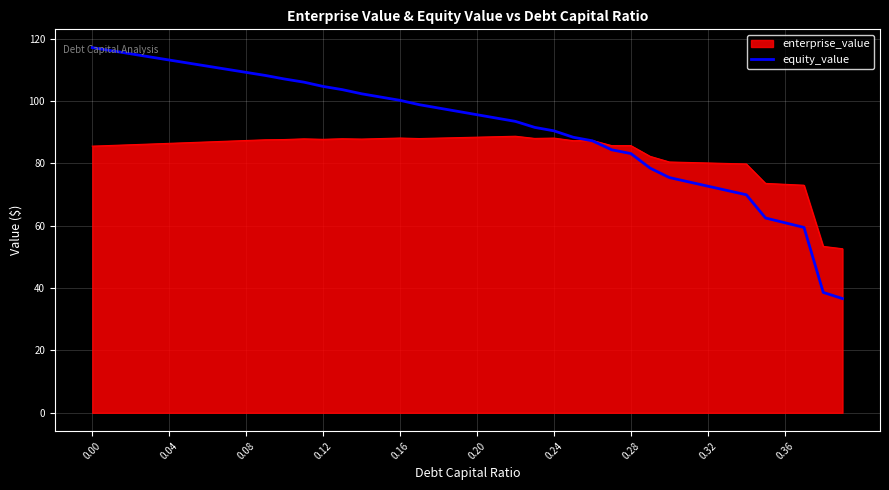

How many lines are shown in the chart?

2